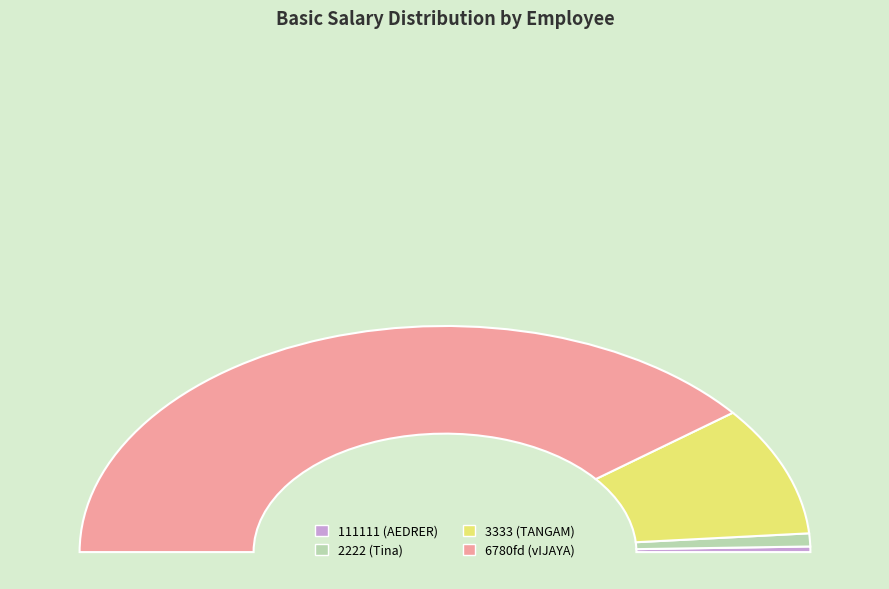

The 111111 (AEDRER) slice represents 11% of the pie. True or false?

False